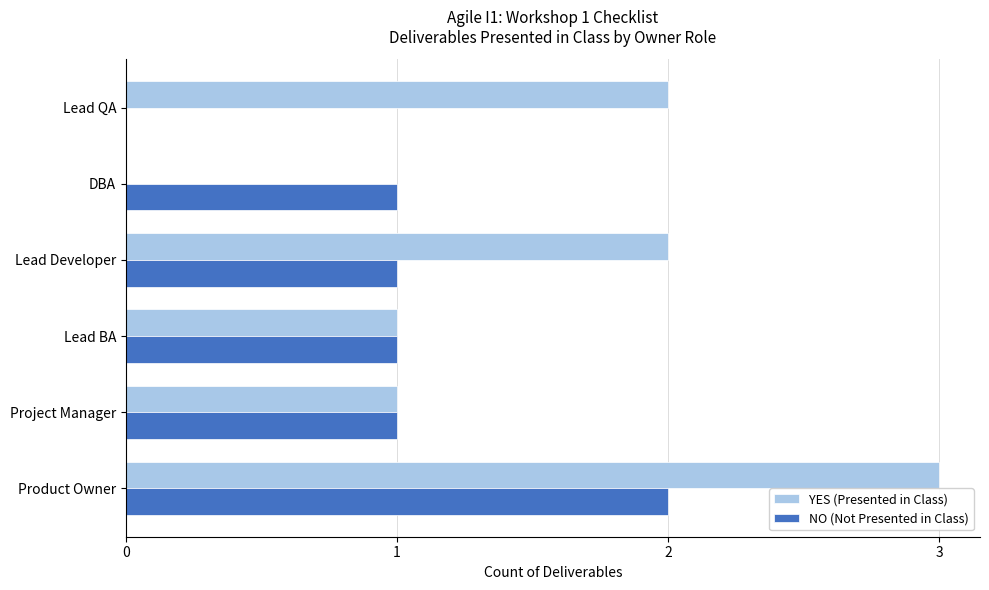

The YES (Presented in Class) series shows 2 at Lead QA. True or false?

True